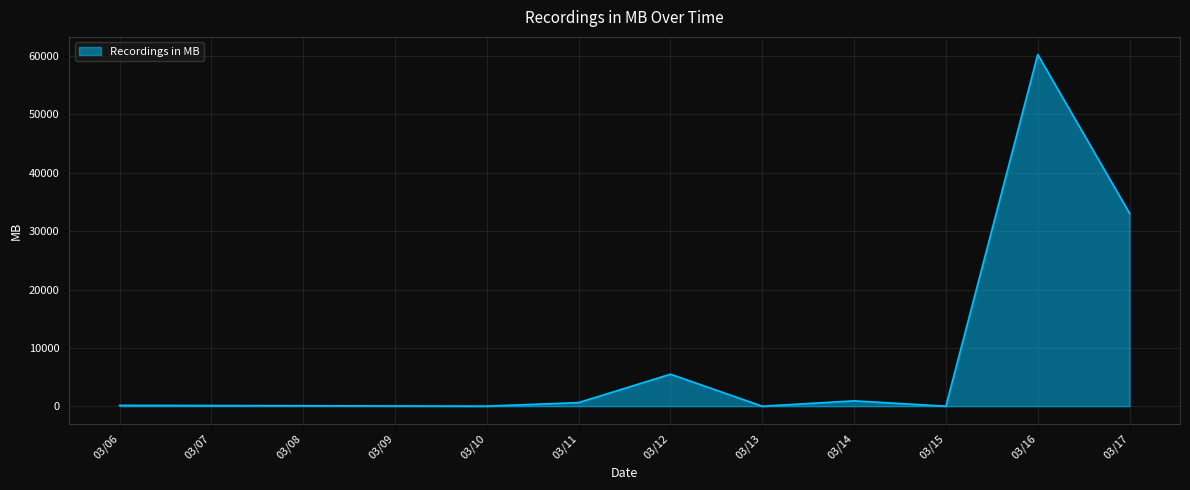

Between 03/13 and 03/16, which is larger?

03/16